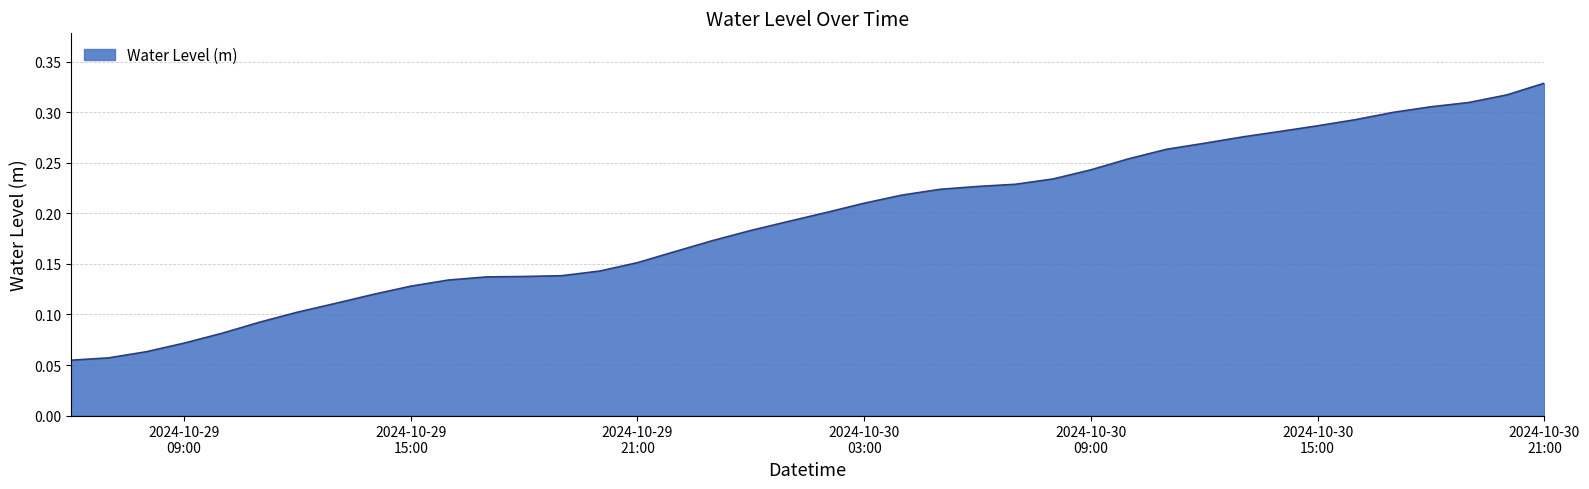

Is this an area chart (filled region under the line)?

Yes